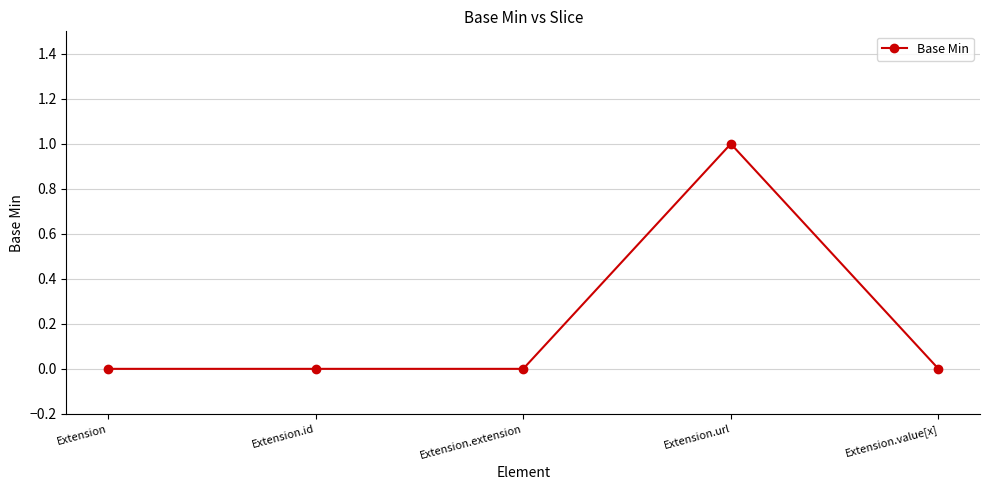

How many data points does each series have?

5